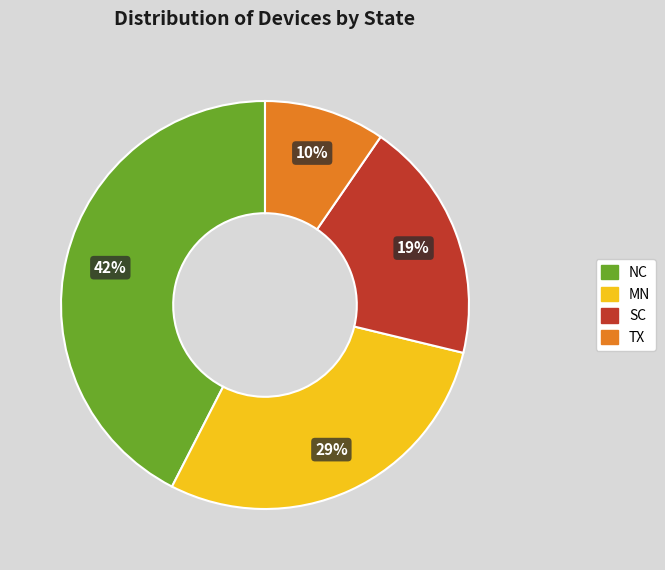

How many segments does this pie chart have?

4